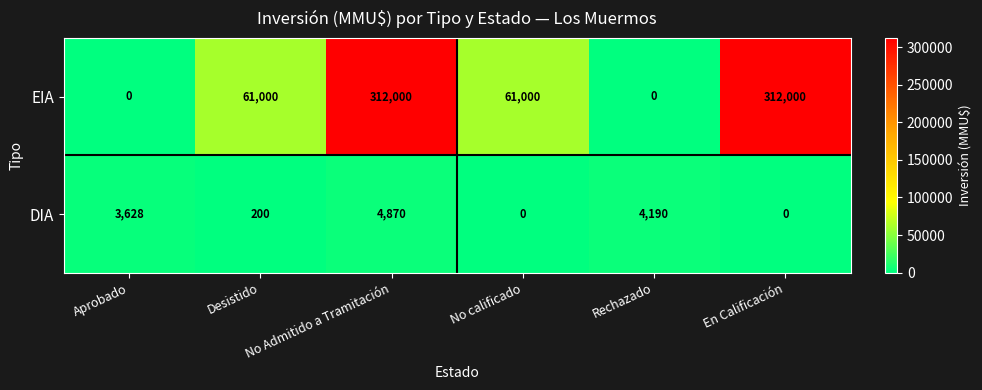

How many EIA values are between 0 and 312000?

6